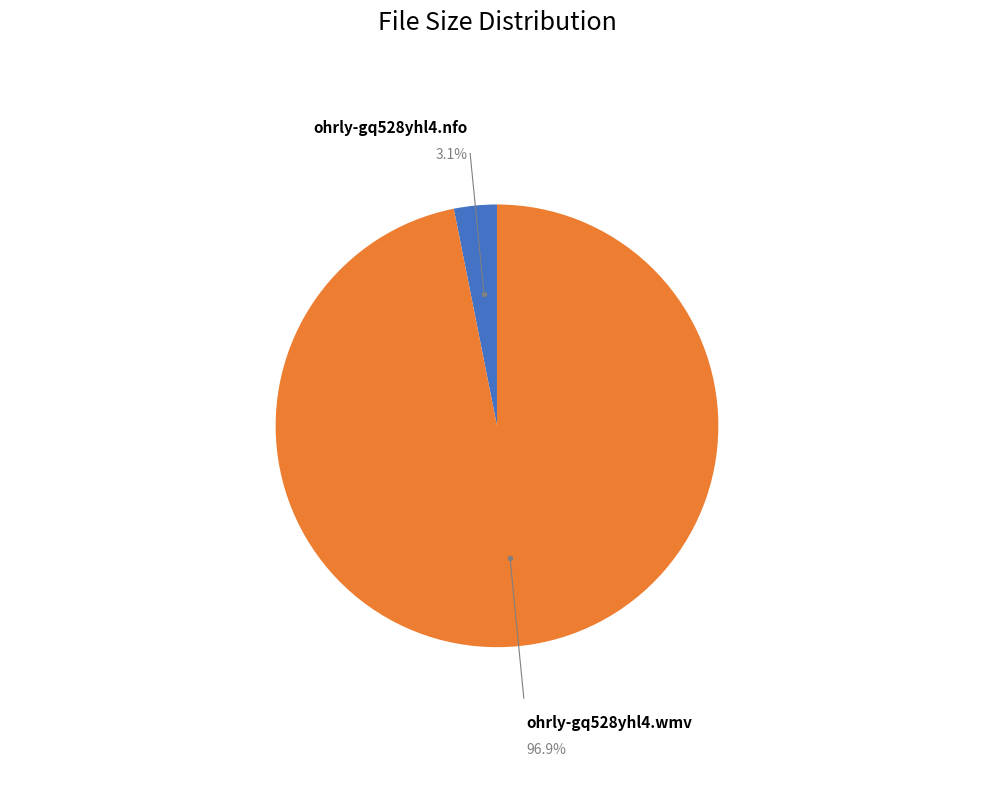

How many segments does this pie chart have?

2